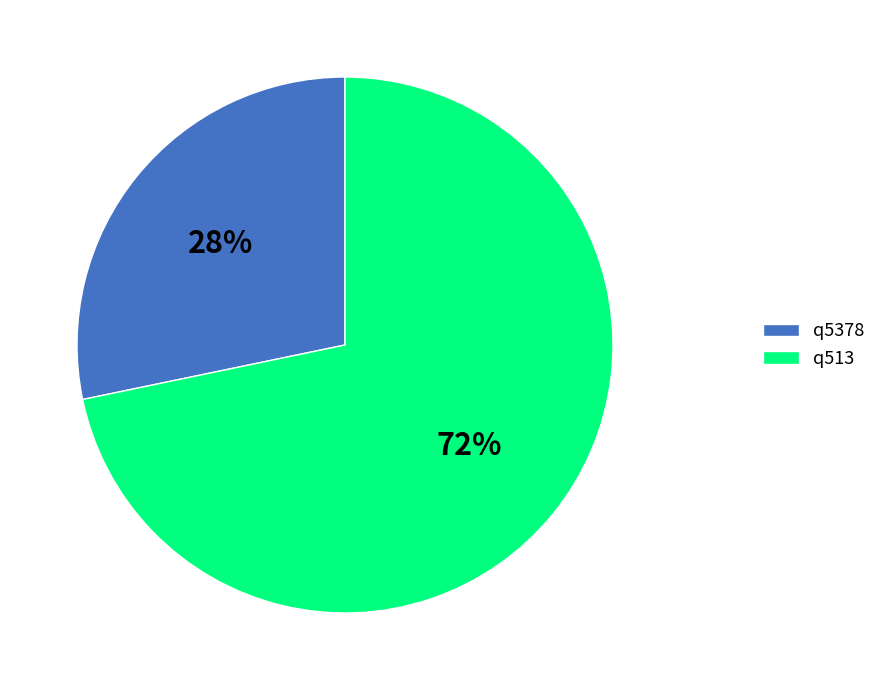

Do q5378 and q513 together represent more than half of the pie?

Yes